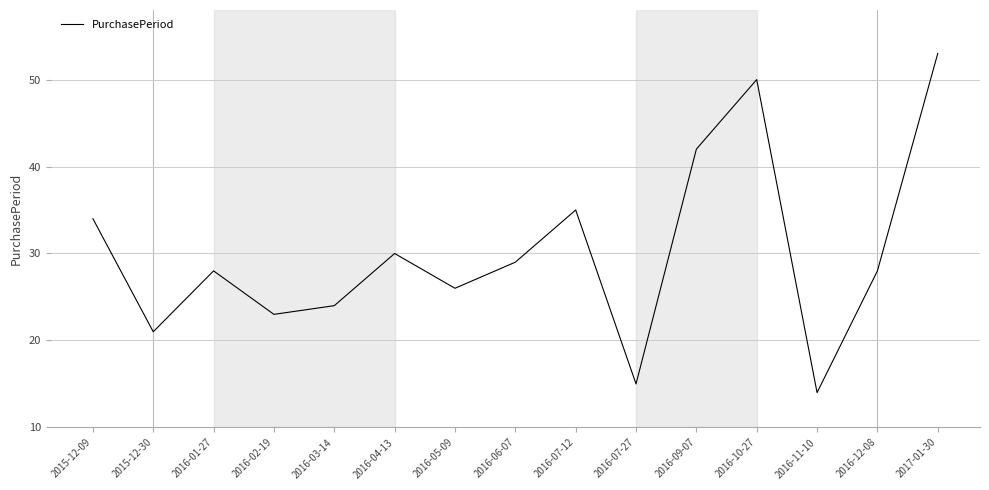

What is the difference between the values at 2016-11-10 and 2016-06-07?

15